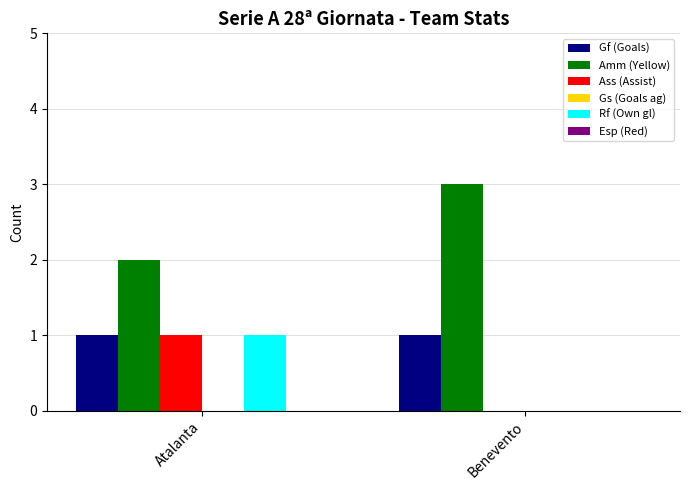

Count the number of data series in this chart.

4